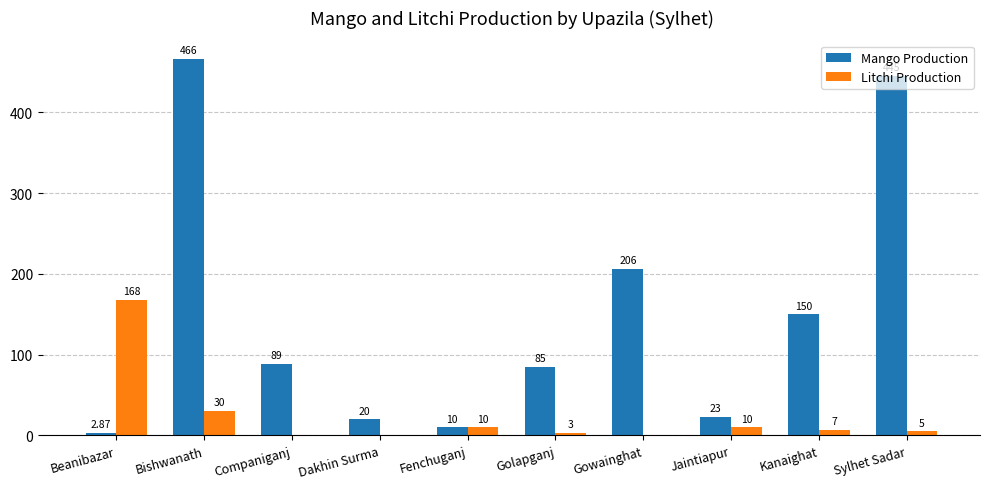

Which category has the highest value across all series?

Bishwanath